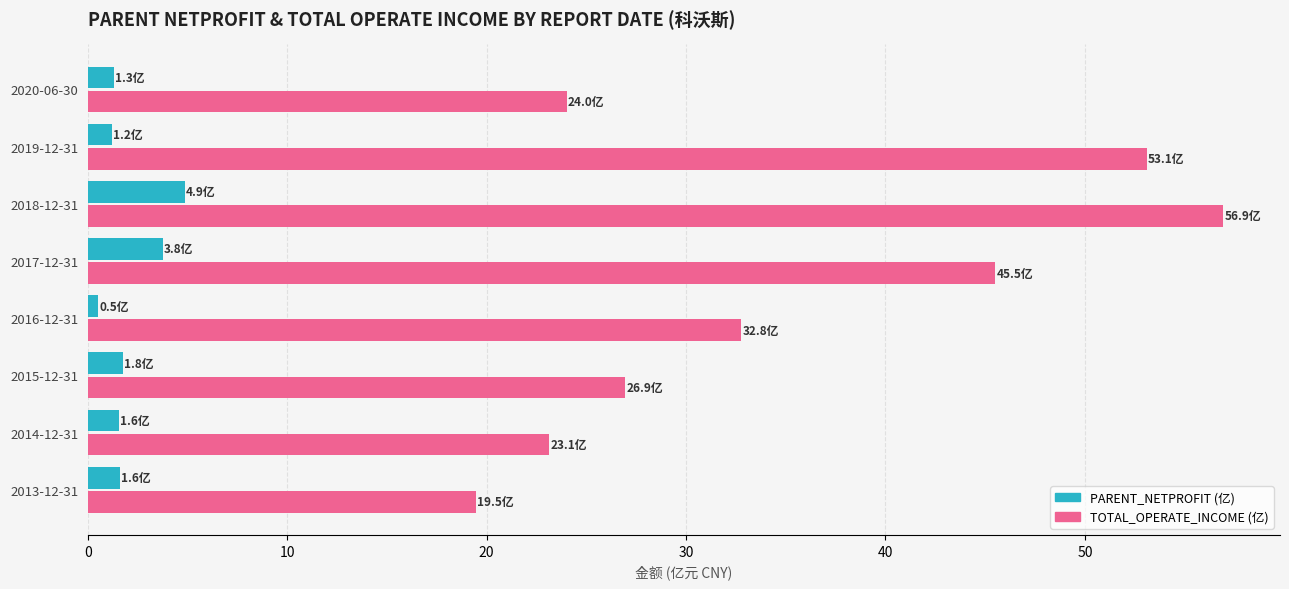

What is the average value of the PARENT_NETPROFIT (亿) series?

2.1